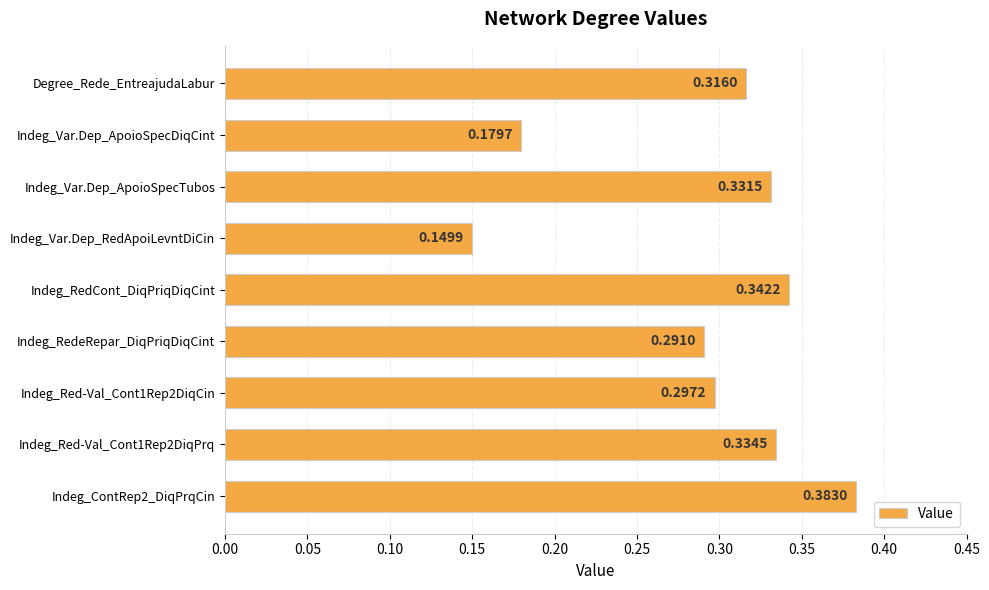

What is the label of the 6th bar from the top?

Indeg_RedeRepar_DiqPriqDiqCint